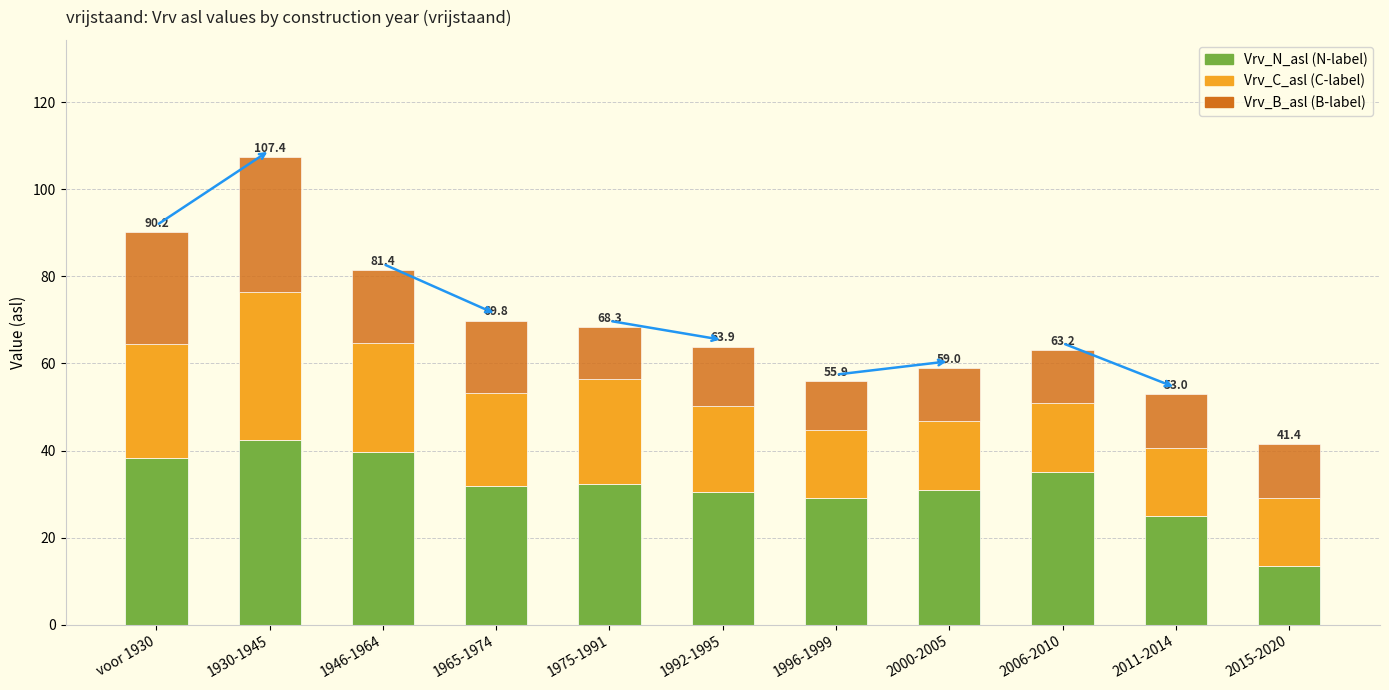

Count the number of categories in the chart.

11